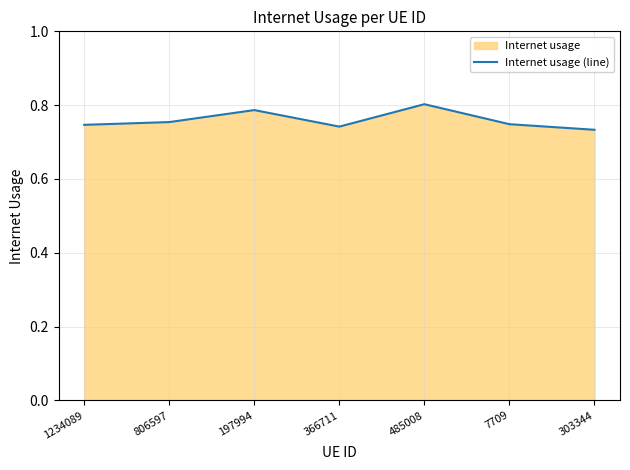

Where is the first local maximum?

197994